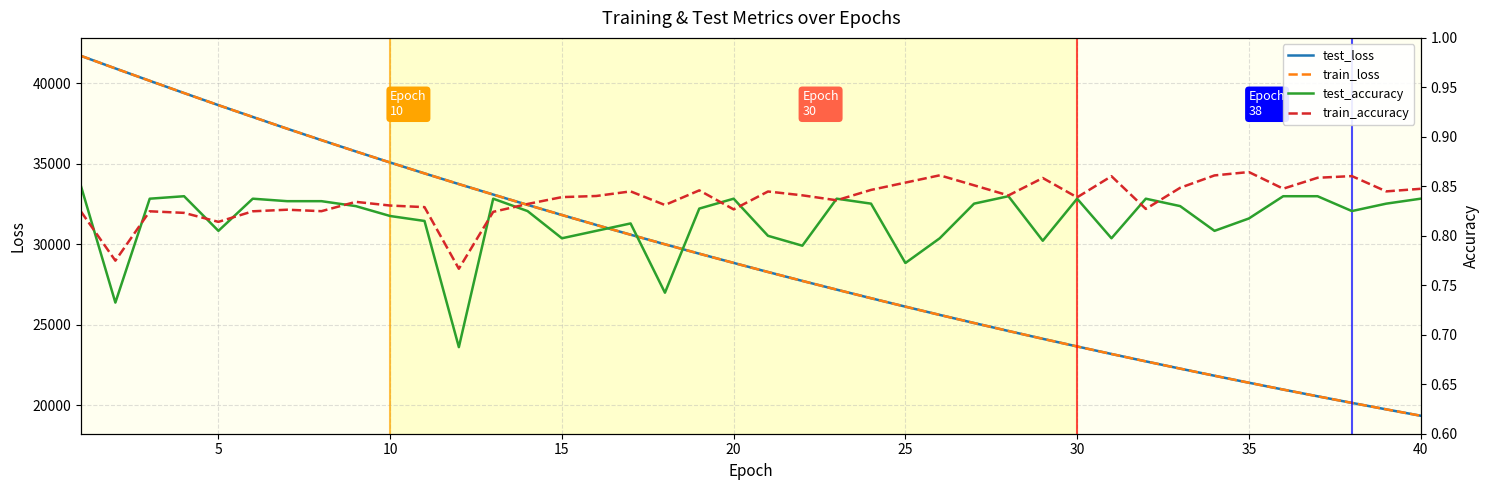

What is the highest value of the test_loss series?

41684.6